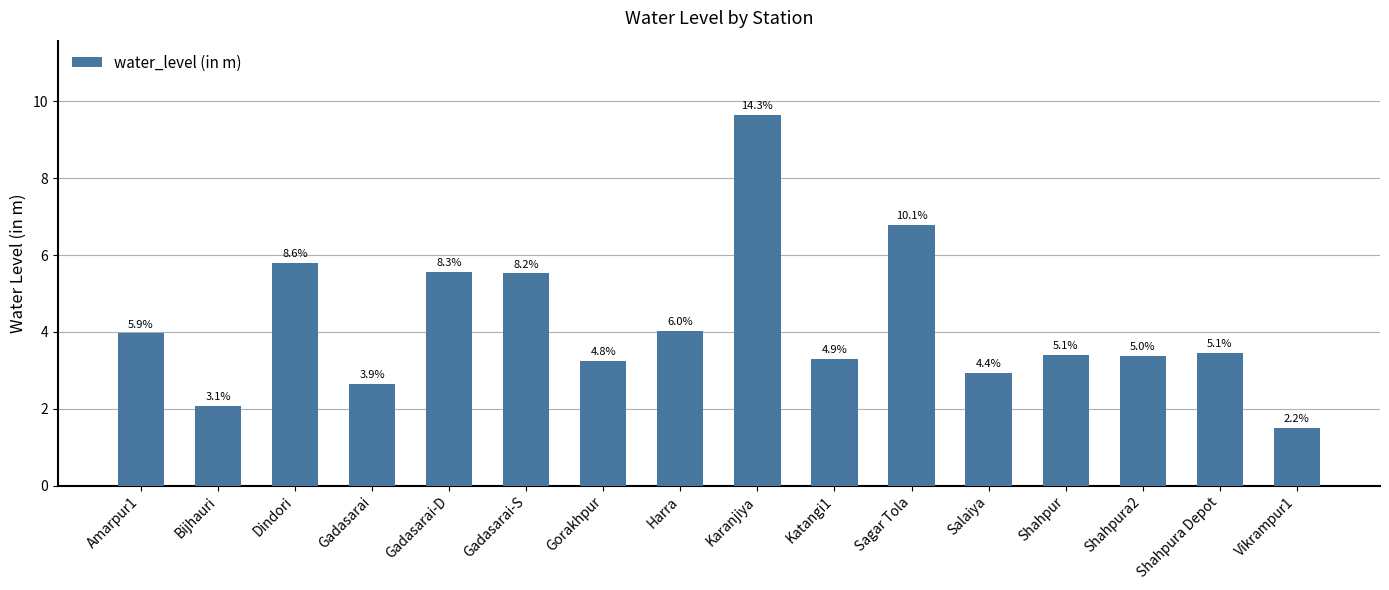

Does the chart contain any negative values?

No